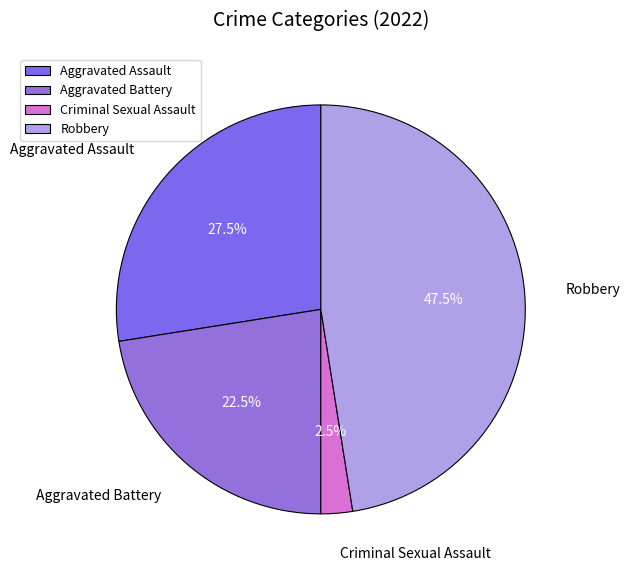

Combined, what portion of the pie is Aggravated Battery and Aggravated Assault?

50.0%